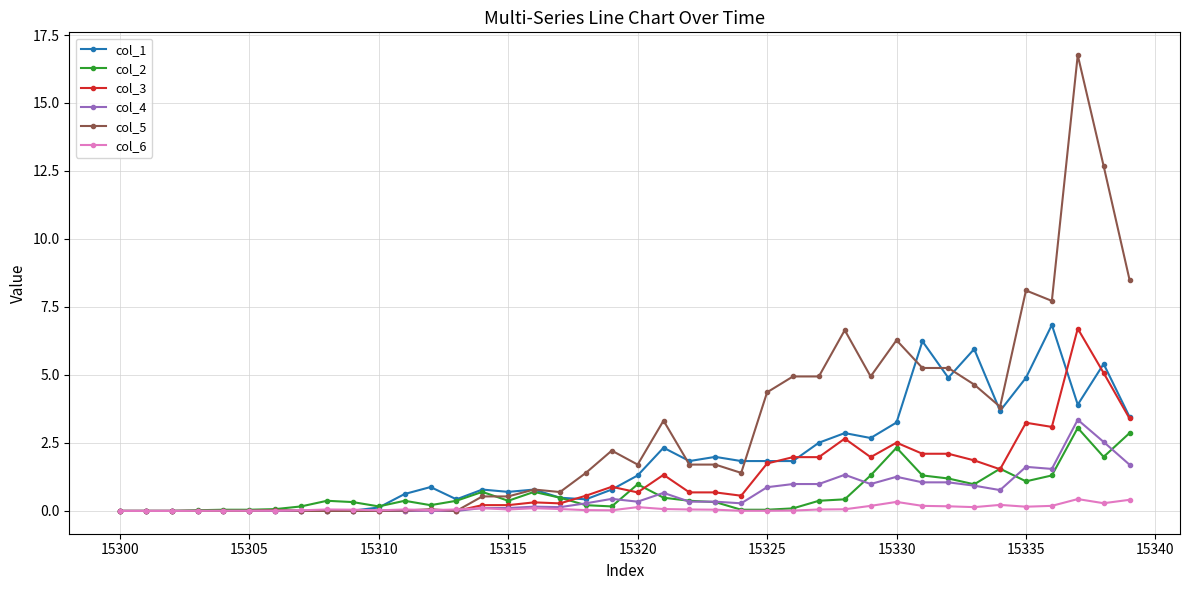

Which series has the widest spread of values?

col_5